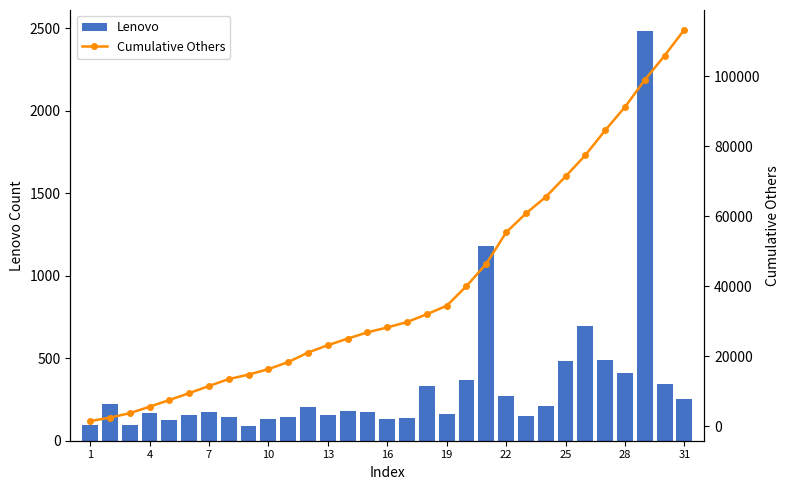

What is the difference between the Lenovo values at 31 and 28?

162